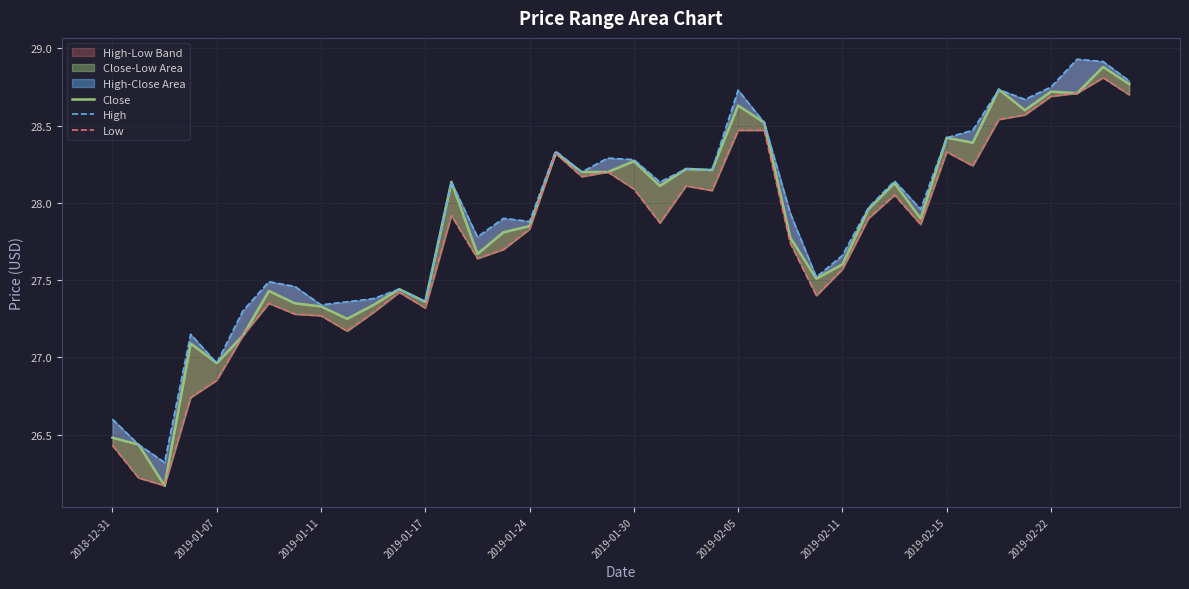

Reading right to left, transcribe all the data shown in this chart.

Close: 28.8	28.9	28.7	28.7	28.6	28.7	28.4	28.4	27.9	28.1	28.0	27.6	27.5	27.8	28.5	28.6	28.2	28.2	28.1	28.3	28.2	28.2	28.3	27.9	27.8	27.7	28.1	27.4	27.4	27.3	27.2	27.3	27.4	27.4	27.1	27.0	27.1	26.2	26.4	26.5
High: 28.8	28.9	28.9	28.8	28.7	28.7	28.5	28.4	28.0	28.1	28.0	27.7	27.5	27.9	28.5	28.7	28.2	28.2	28.1	28.3	28.3	28.2	28.3	27.9	27.9	27.8	28.1	27.4	27.4	27.4	27.4	27.3	27.5	27.5	27.3	27.0	27.1	26.3	26.4	26.6
Low: 28.7	28.8	28.7	28.7	28.6	28.5	28.2	28.3	27.9	28.1	27.9	27.6	27.4	27.7	28.5	28.5	28.1	28.1	27.9	28.1	28.2	28.2	28.3	27.8	27.7	27.6	27.9	27.3	27.4	27.3	27.2	27.3	27.3	27.4	27.1	26.9	26.7	26.2	26.2	26.4